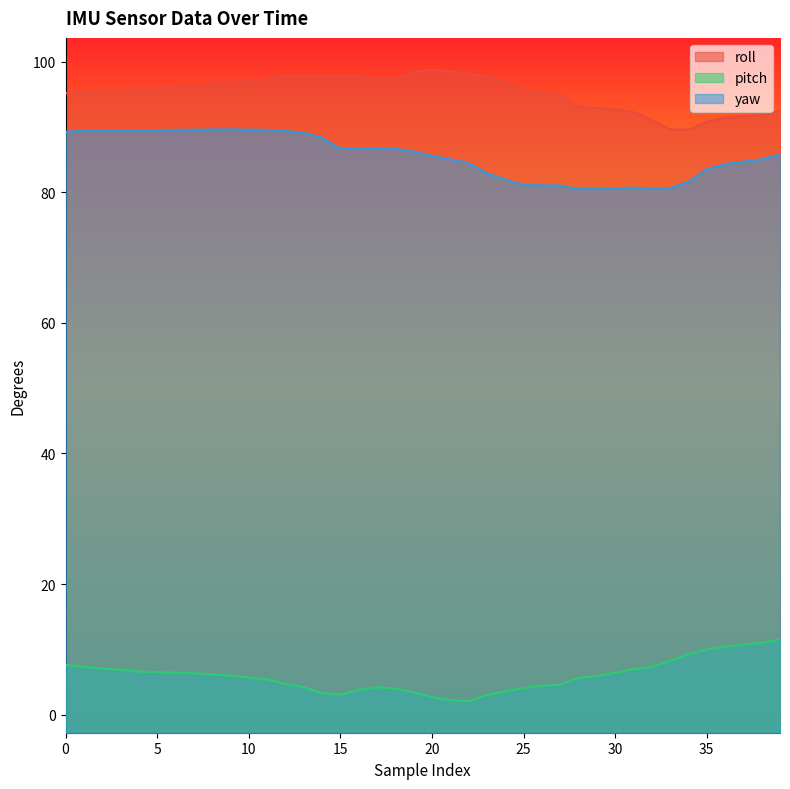

True or false: pitch and roll cross at least once.

False